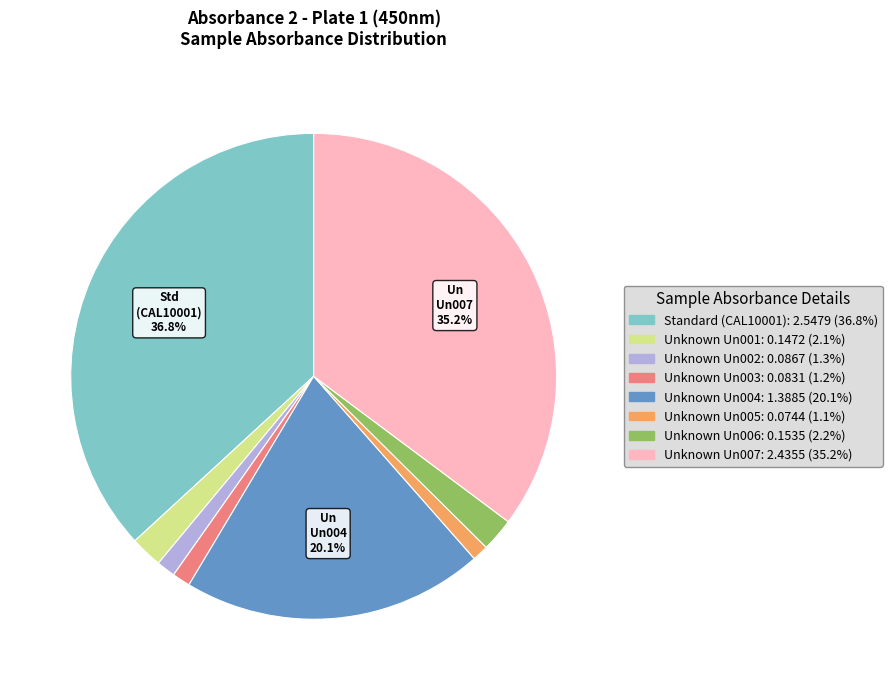

Count the number of slices in the pie.

8